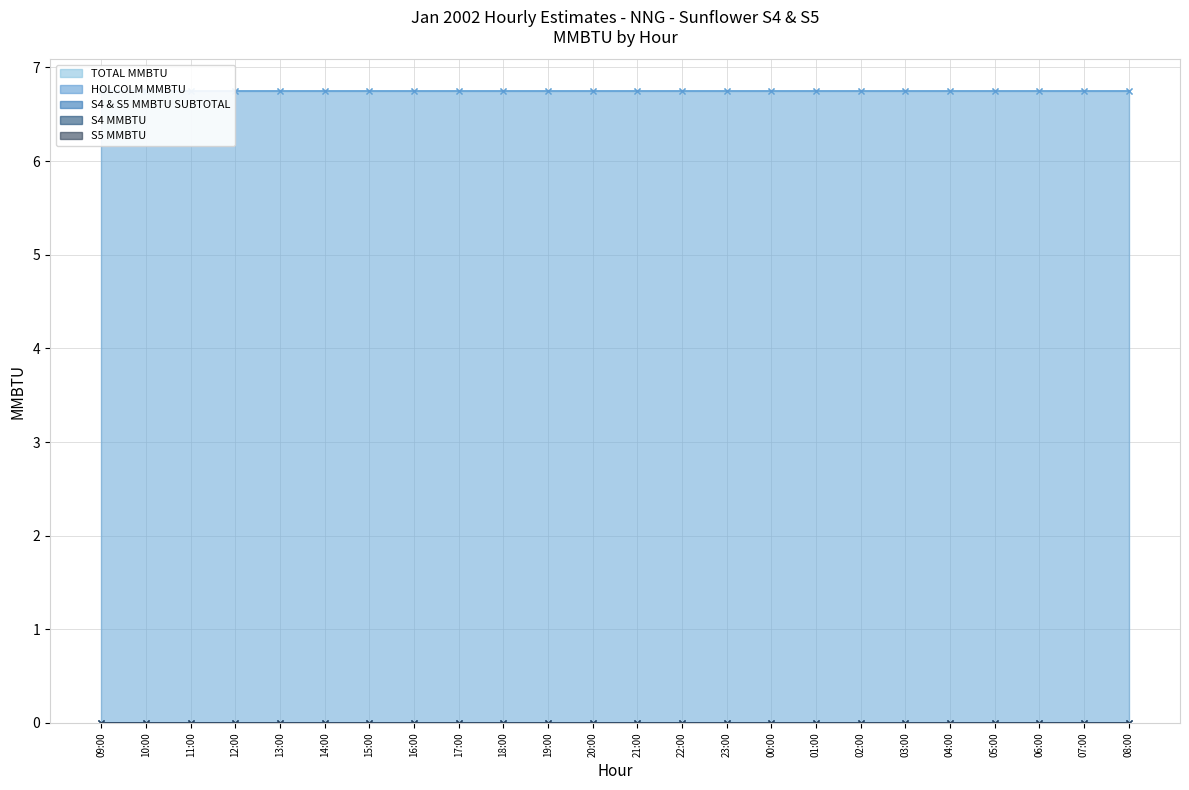

Between 10:00 and 01:00, which is larger?

10:00